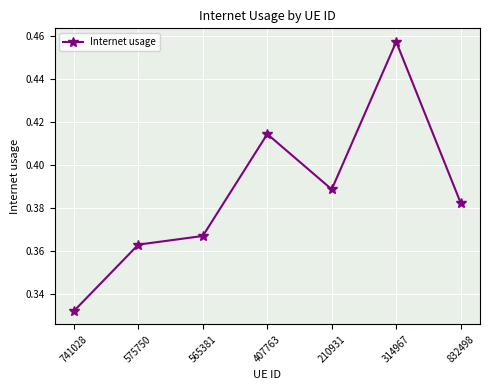

Does the chart have visible grid lines?

Yes